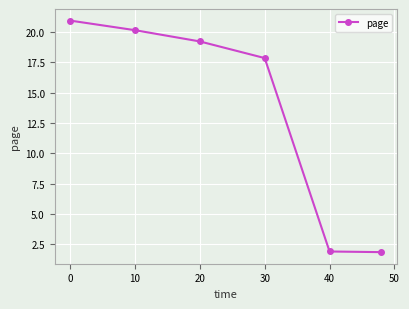

How many distinct data groups are displayed?

1